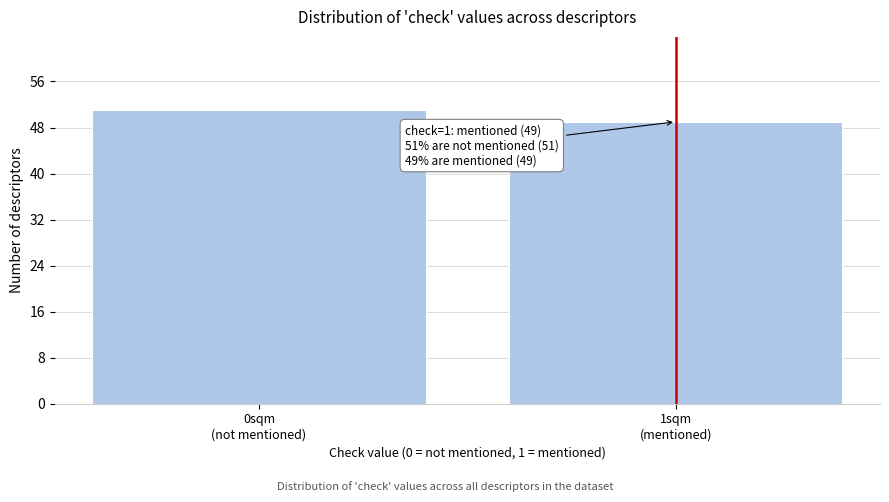

Reading left to right, what are all the values shown in this chart?

51	49